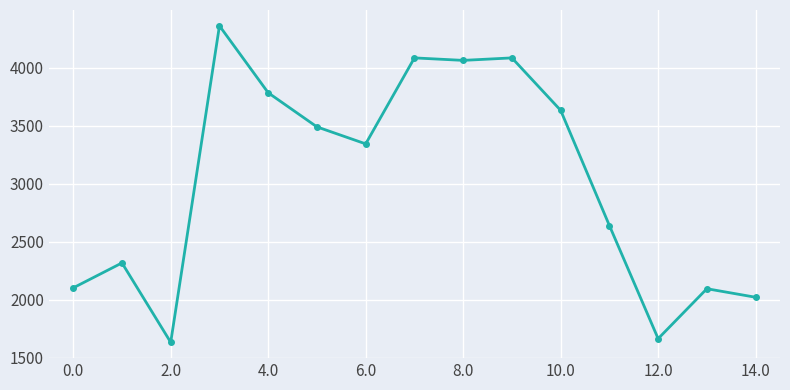

What is the minimum value shown in the chart?

1634.3